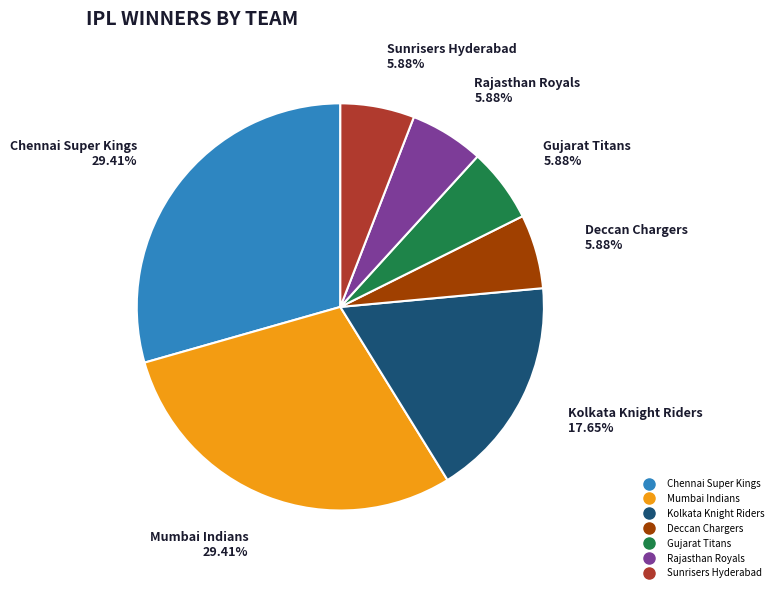

To the nearest percent, what portion does Mumbai Indians represent?

29%